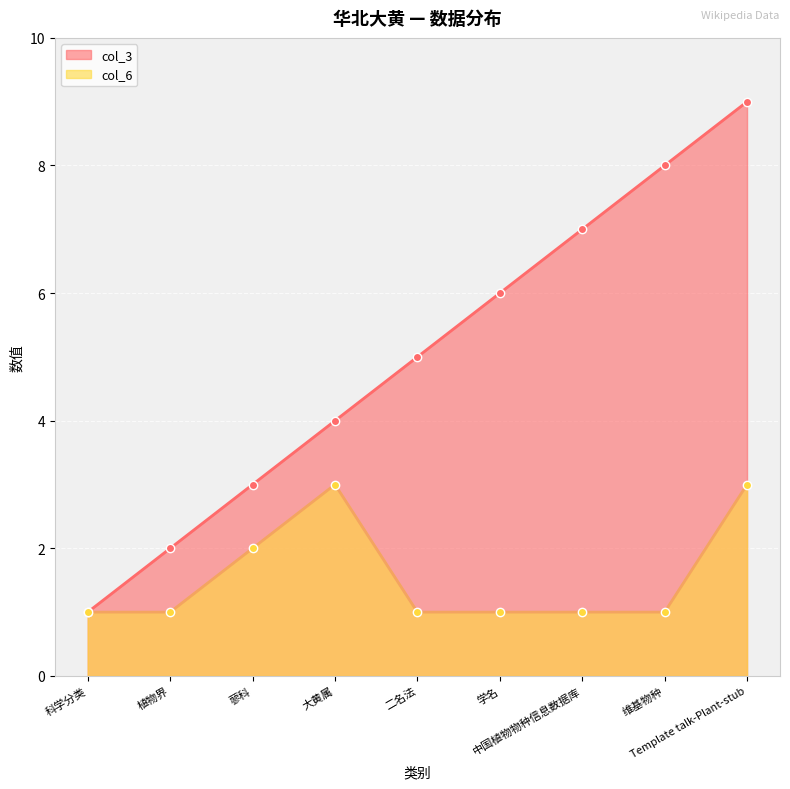

What is the label of the 6th point from the left?

学名